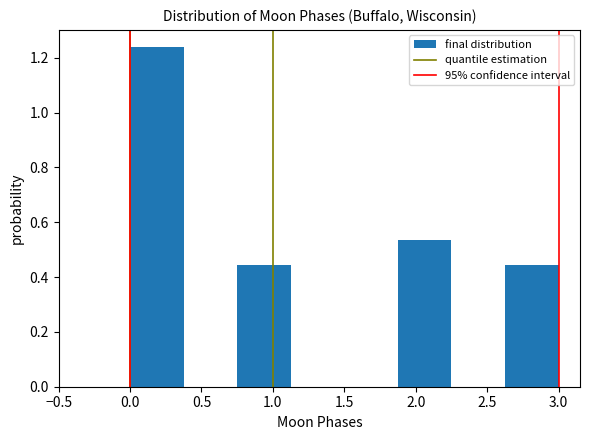

Which range on the x-axis has the tallest bar?

0.000 to 0.375